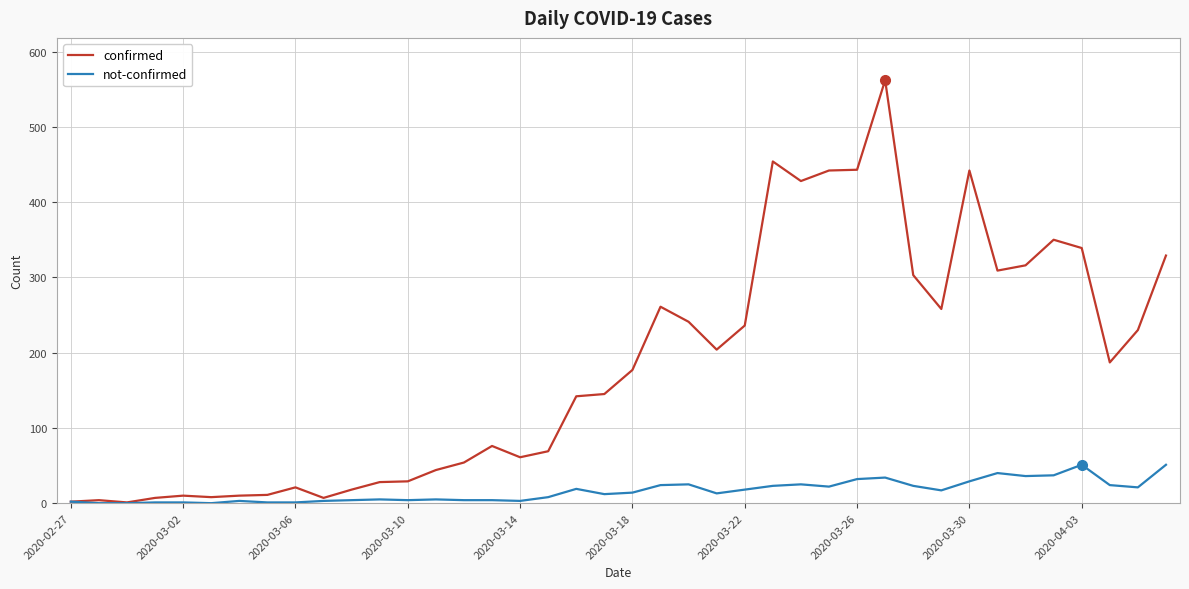

List the series in order of their peak value, highest first.

confirmed, not-confirmed